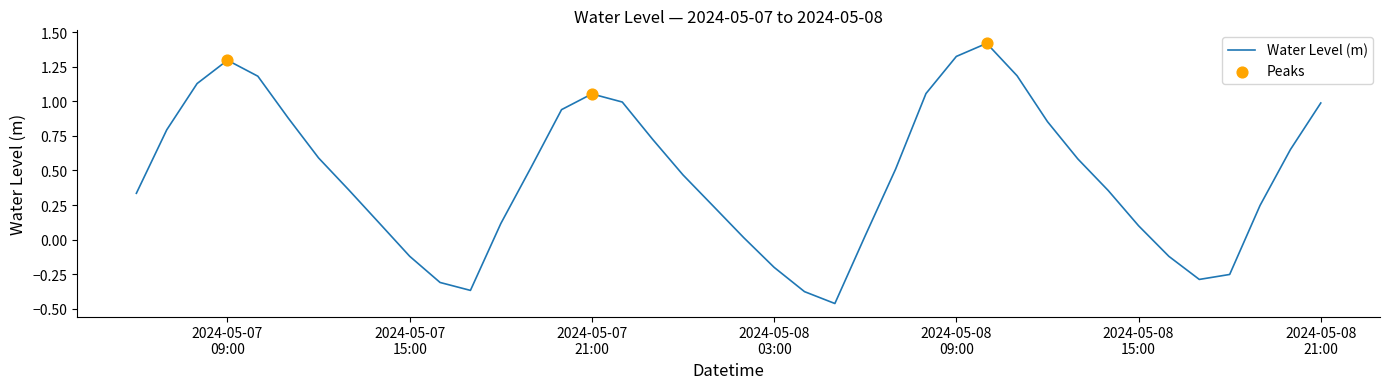

What is the difference between the maximum and minimum values?

1.9